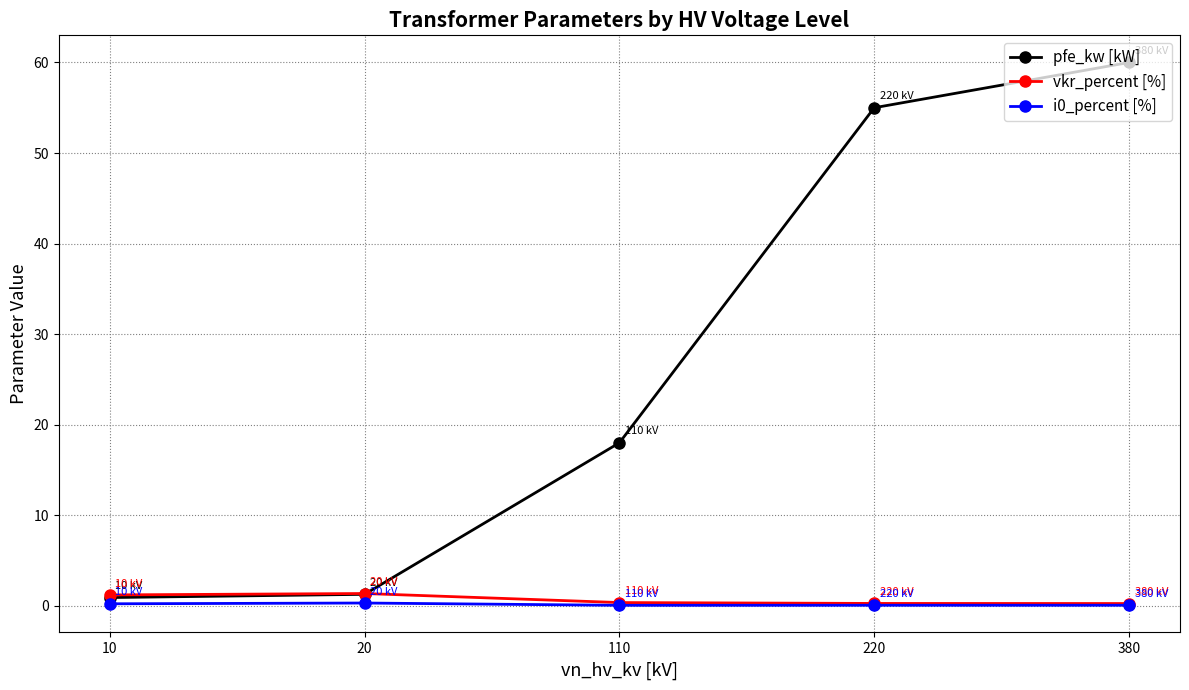

Which series has the widest spread of values?

pfe_kw [kW]